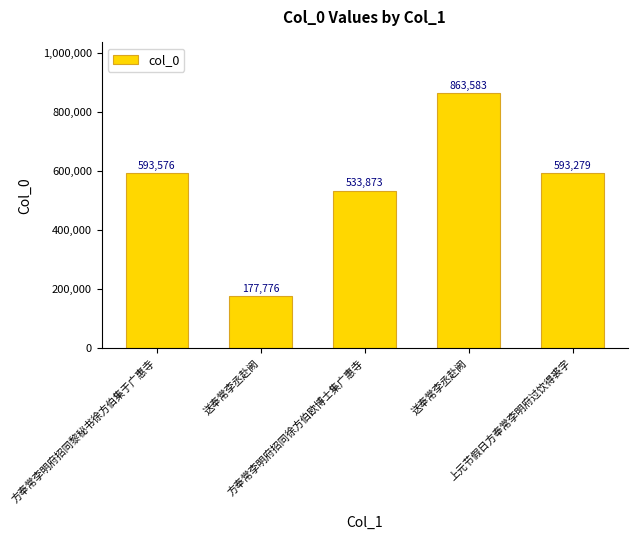

How many distinct data groups are displayed?

1